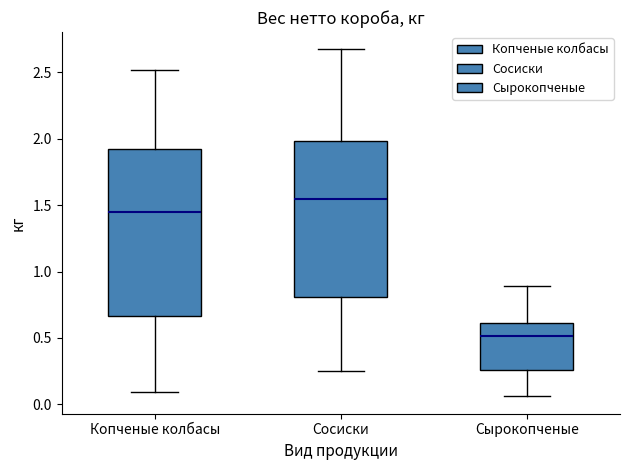

Where is the lower edge of the box for Копченые колбасы on the y-axis? The values are not printed on the chart, so give them approximately, as read against the axis.

0.65